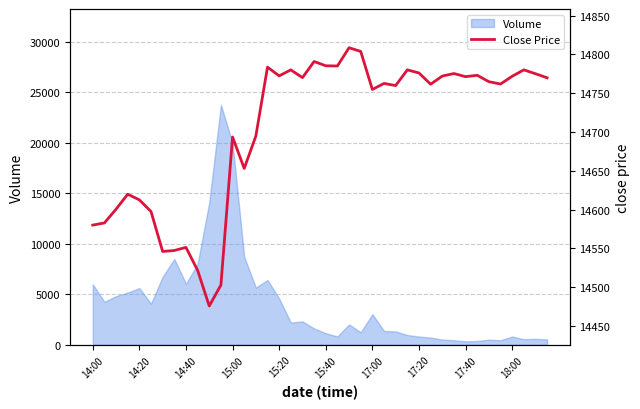

Does the chart display data point markers on the line(s)?

No